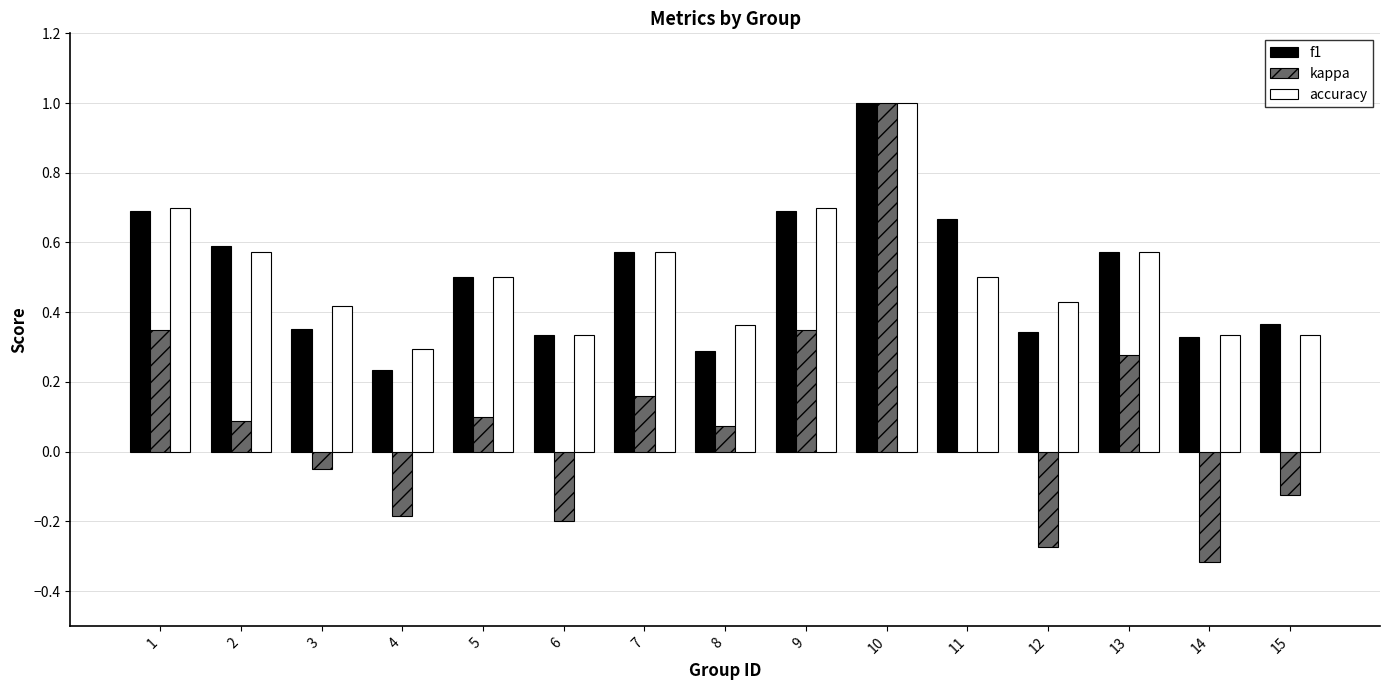

Between 5 and 15, which series saw the biggest shift?

kappa